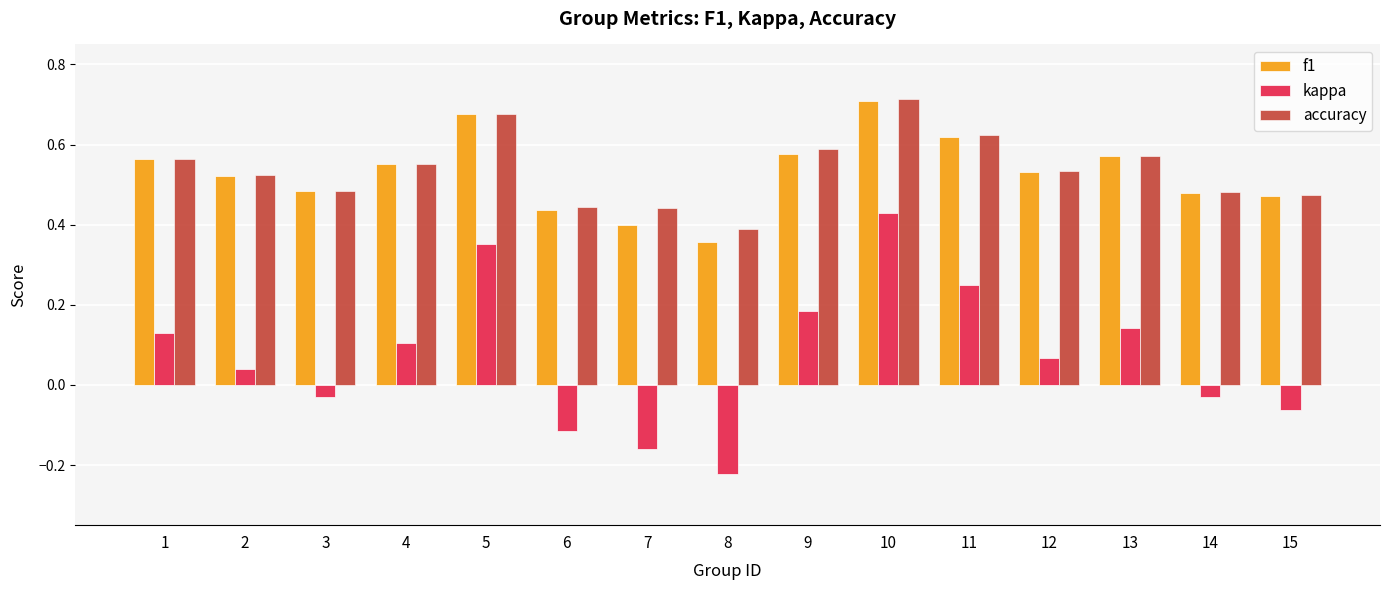

The value of f1 at 5 is 0.2. True or false?

False